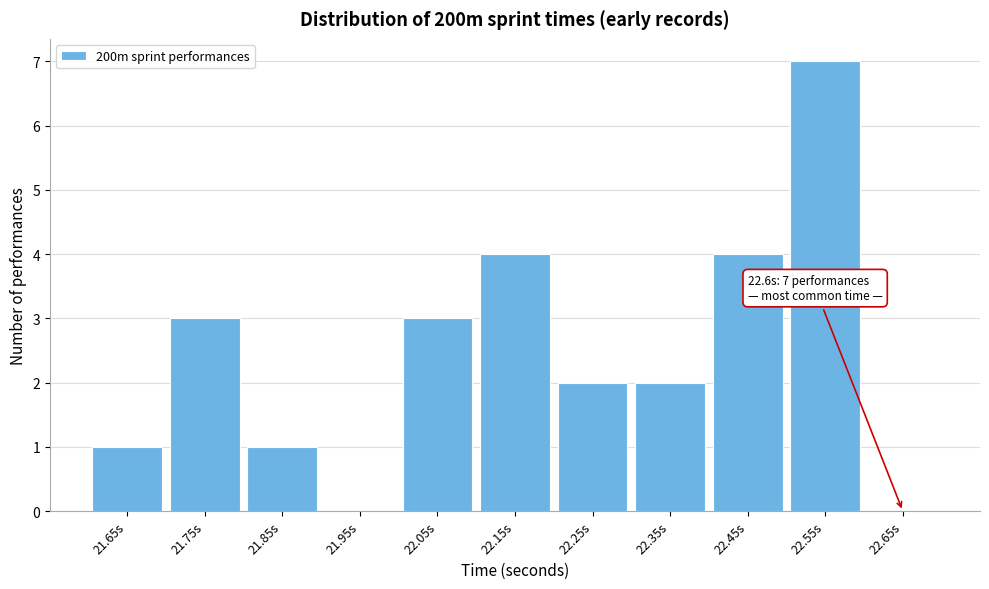

Reading right to left, extract all data points from this chart.

22.65s=0	22.55s=7	22.45s=4	22.35s=2	22.25s=2	22.15s=4	22.05s=3	21.95s=0	21.85s=1	21.75s=3	21.65s=1